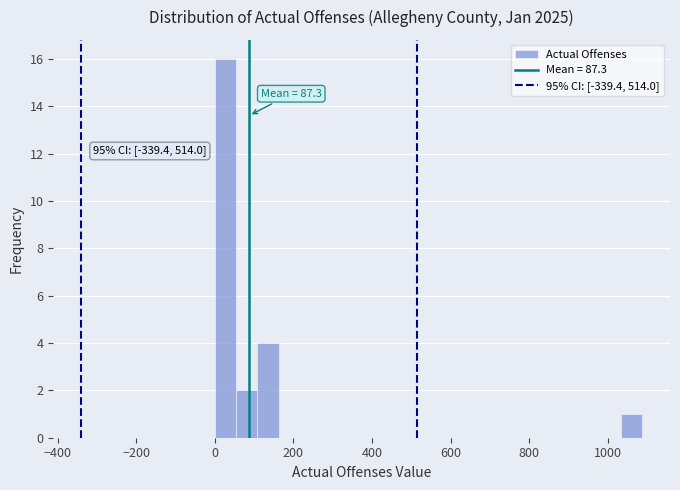

Read against the x-axis, roughly where is the centre of the tallest bar?

20